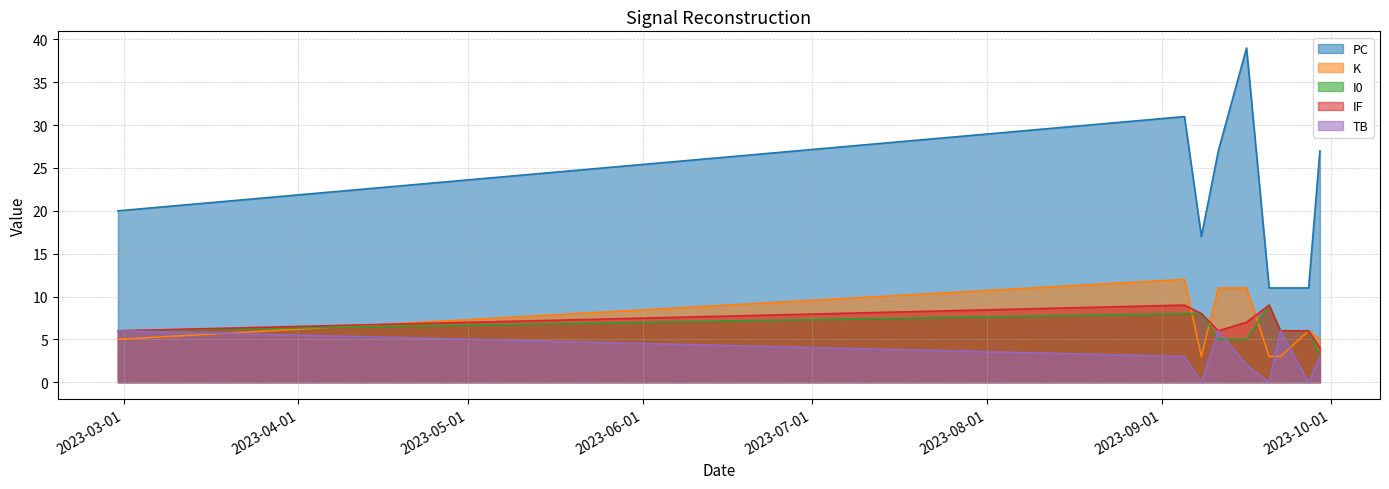

How many series are shown in this chart?

5